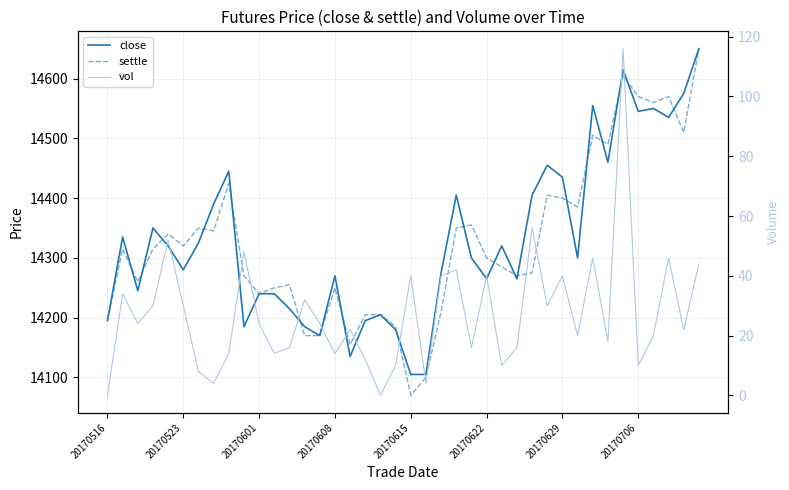

Rank the series at 17 from lowest to highest value.

vol, close, settle